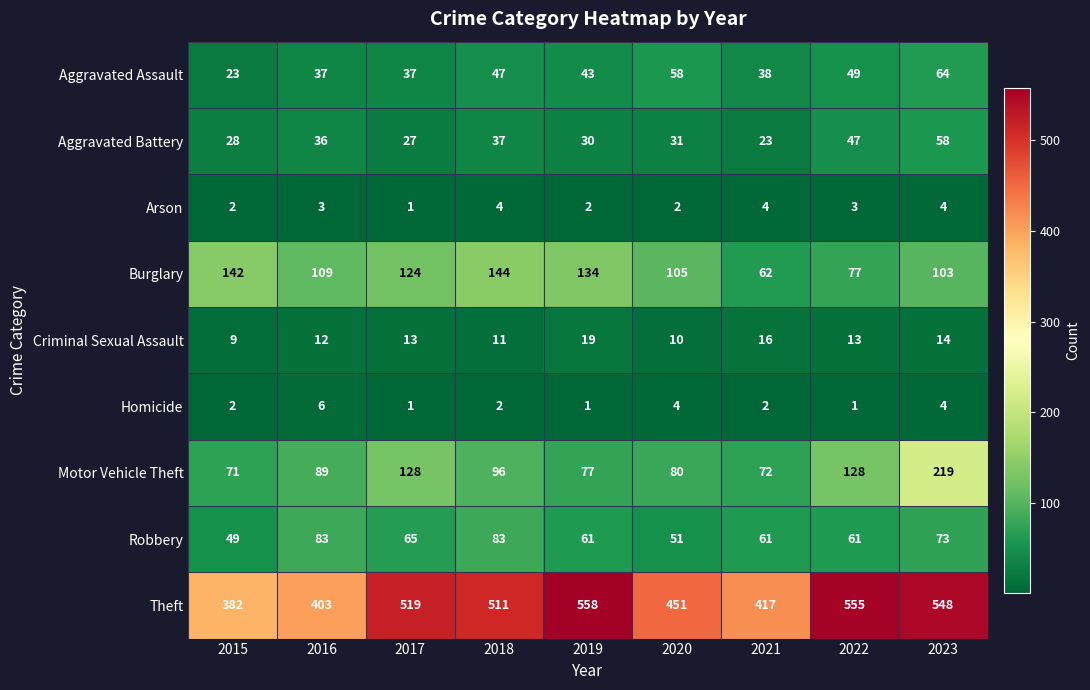

The value of Burglary at 2020 is 105. True or false?

True